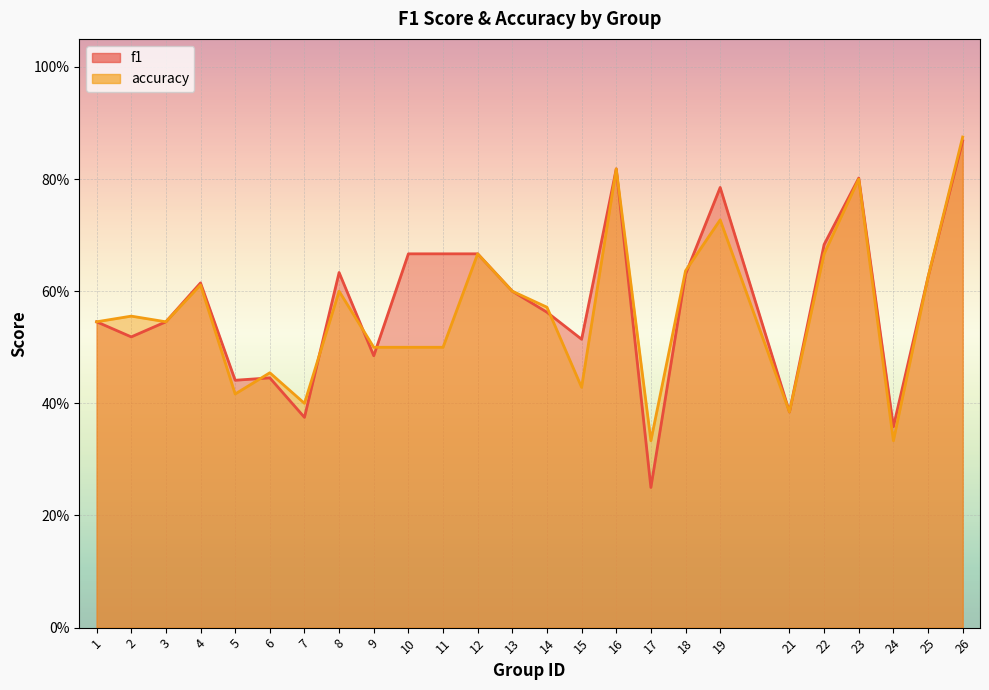

How many times do accuracy and f1 cross each other?

6